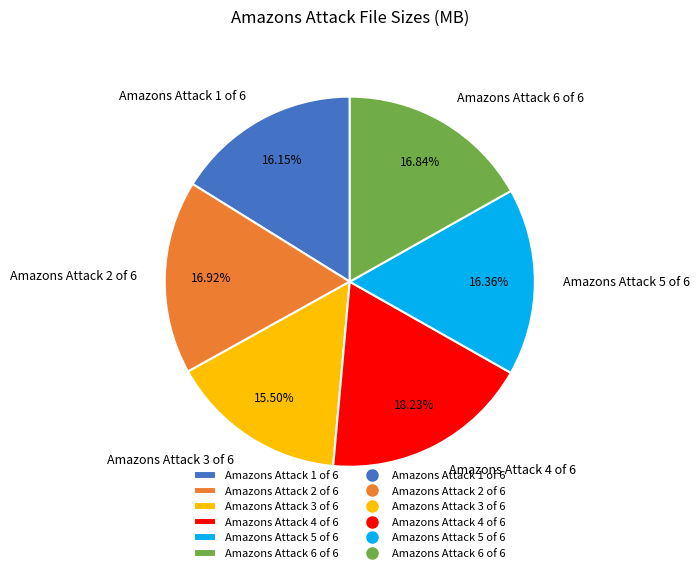

Which slice is the largest?

Amazons Attack 4 of 6